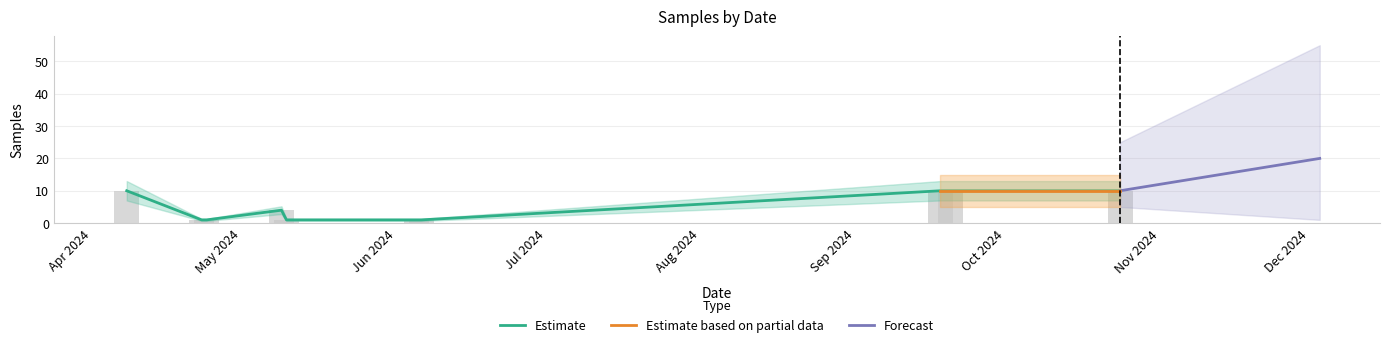

What is the label of the 7th bar from the left?

2024-06-06